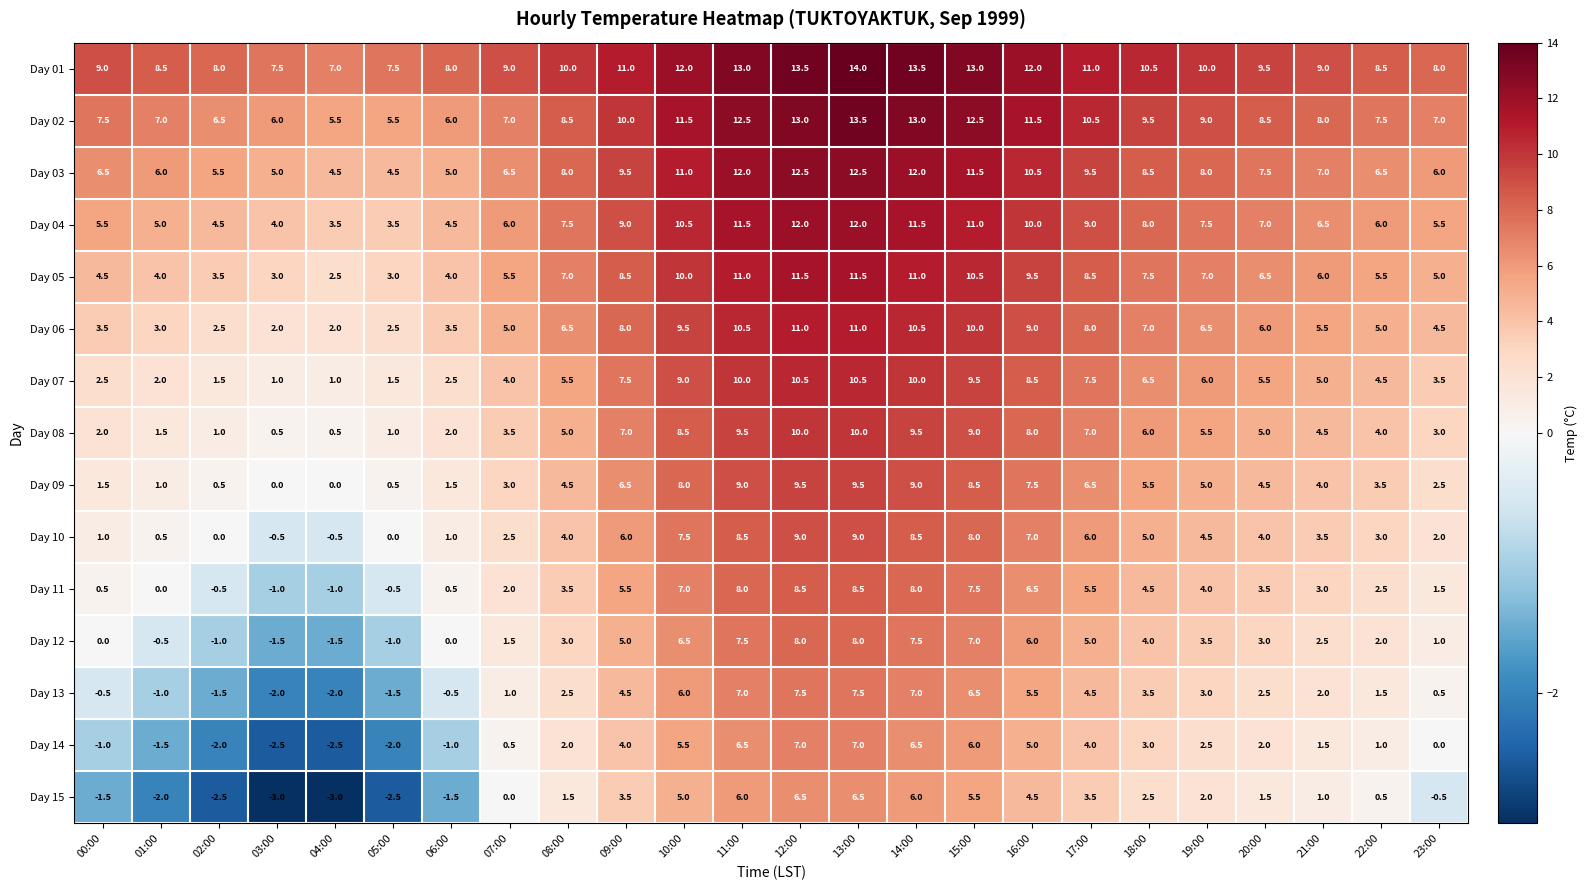

How many data points does each series have?

24